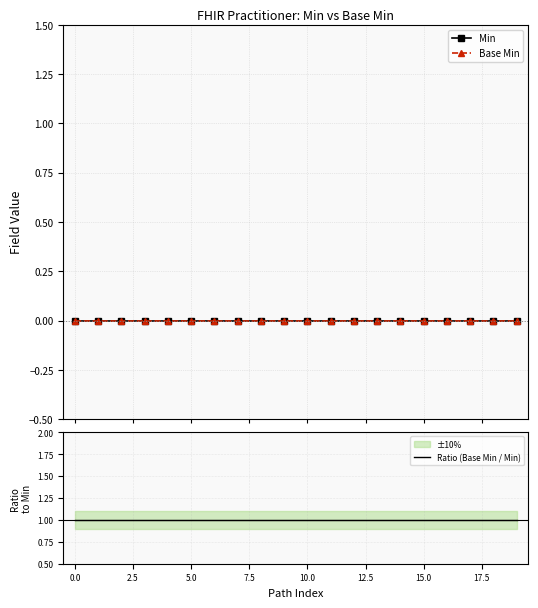

Reading left to right, list all the values displayed in this chart.

Min: 0	0	0	0	0	0	0	0	0	0	0	0	0	0	0	0	0	0	0	0
Base Min: 0	0	0	0	0	0	0	0	0	0	0	0	0	0	0	0	0	0	0	0
Ratio (Base Min / Min): 1	1	1	1	1	1	1	1	1	1	1	1	1	1	1	1	1	1	1	1